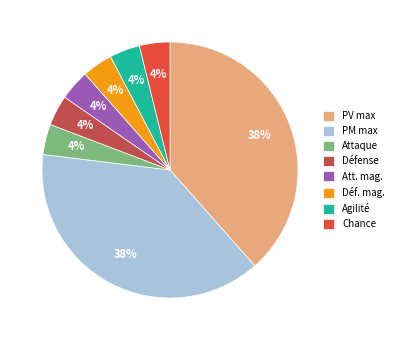

To the nearest percent, what is the combined percentage of Attaque and PM max?

42%